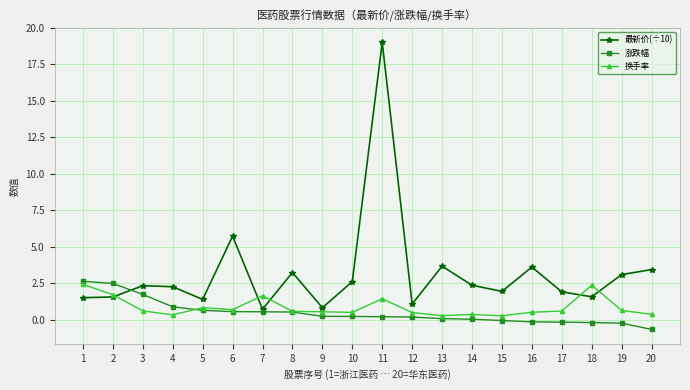

At which category is the sum across all series the highest?

11